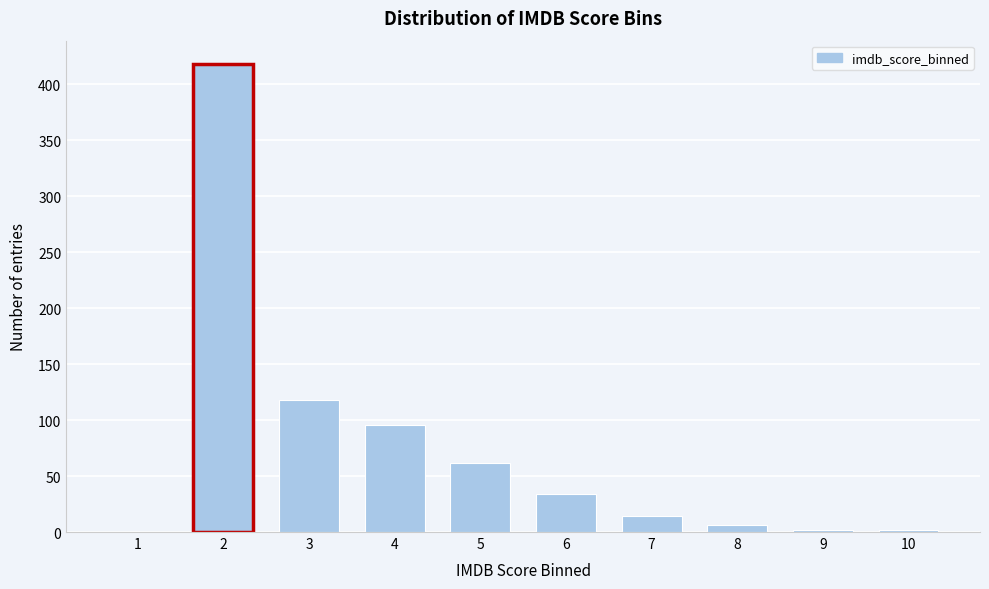

Reading left to right, extract all data points from this chart.

1=0	2=418	3=118	4=96	5=62	6=34	7=14	8=6	9=2	10=2